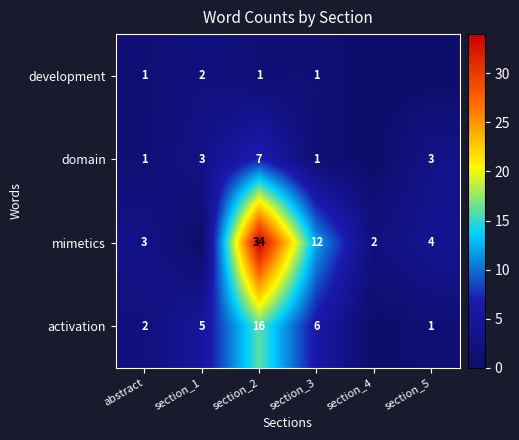

What is the total value across all series at section_2?

58